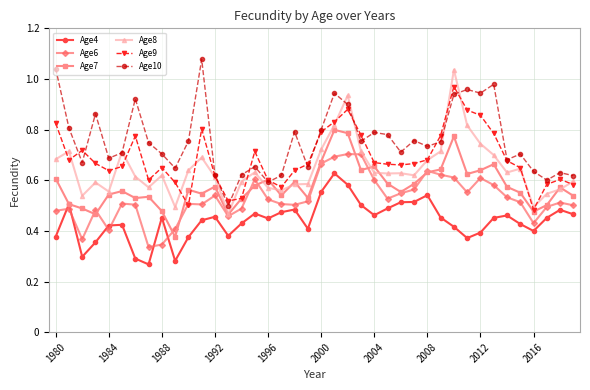

Which series has the largest total across all categories?

Age10